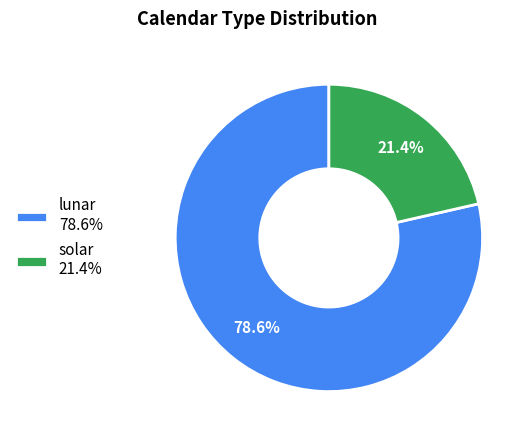

What is the largest slice in the pie chart?

lunar